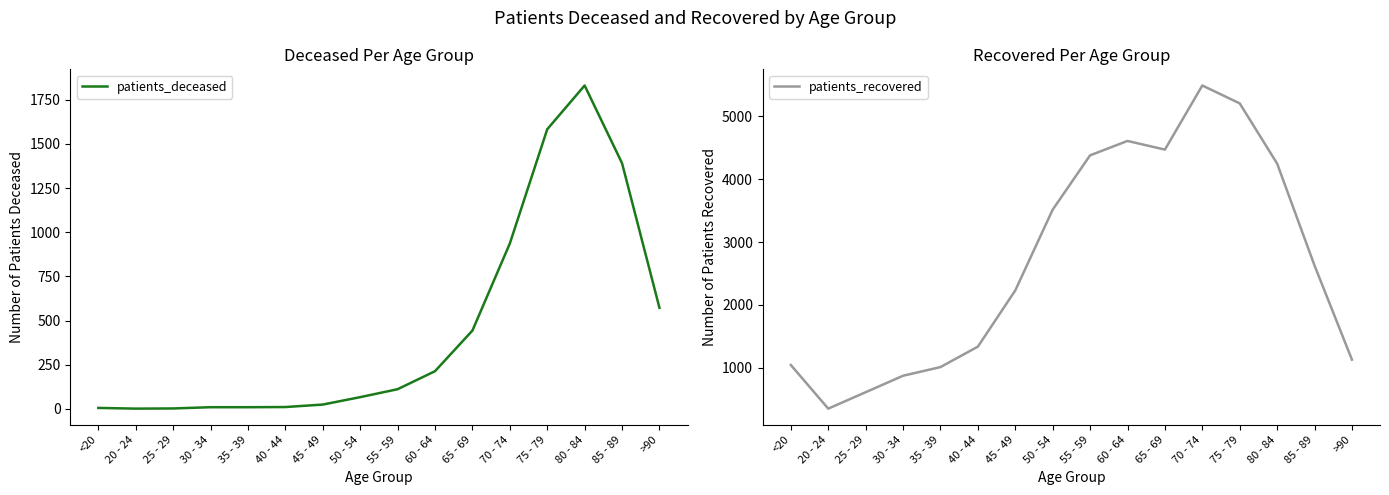

Reading left to right, extract all data points from this chart.

patients_deceased: <20=5	20 - 24=1	25 - 29=2	30 - 34=9	35 - 39=9	40 - 44=10	45 - 49=24	50 - 54=66	55 - 59=111	60 - 64=213	65 - 69=443	70 - 74=936	75 - 79=1583	80 - 84=1831	85 - 89=1391	>90=572
patients_recovered: <20=1045	20 - 24=351	25 - 29=612	30 - 34=874	35 - 39=1012	40 - 44=1337	45 - 49=2231	50 - 54=3516	55 - 59=4380	60 - 64=4609	65 - 69=4471	70 - 74=5491	75 - 79=5206	80 - 84=4249	85 - 89=2627	>90=1130